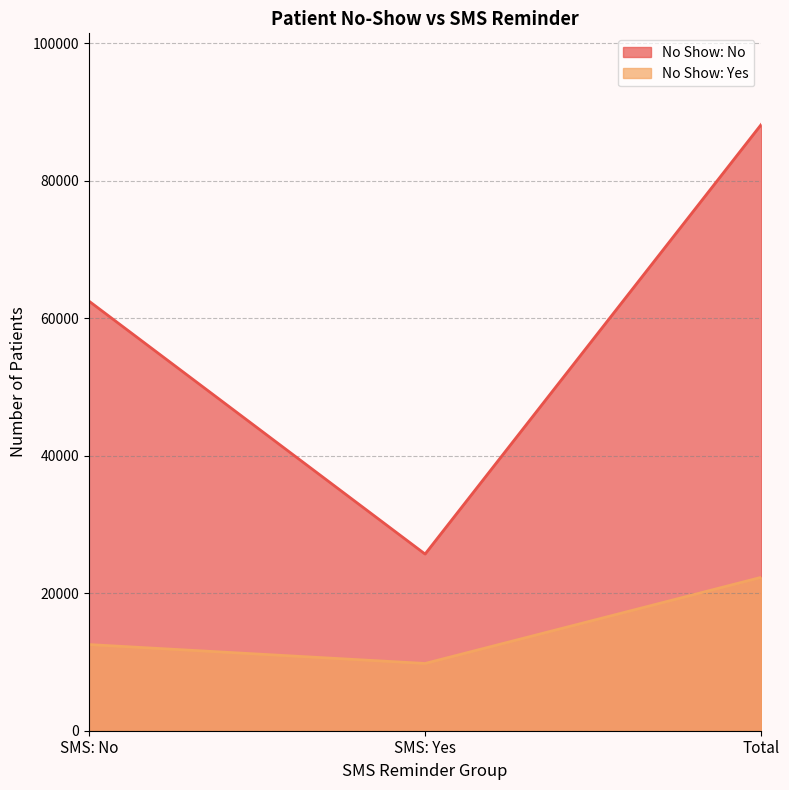

Reading left to right, extract all data points from this chart.

No Show: No: SMS: No=62510	SMS: Yes=25698	Total=88208
No Show: Yes: SMS: No=12535	SMS: Yes=9784	Total=22319